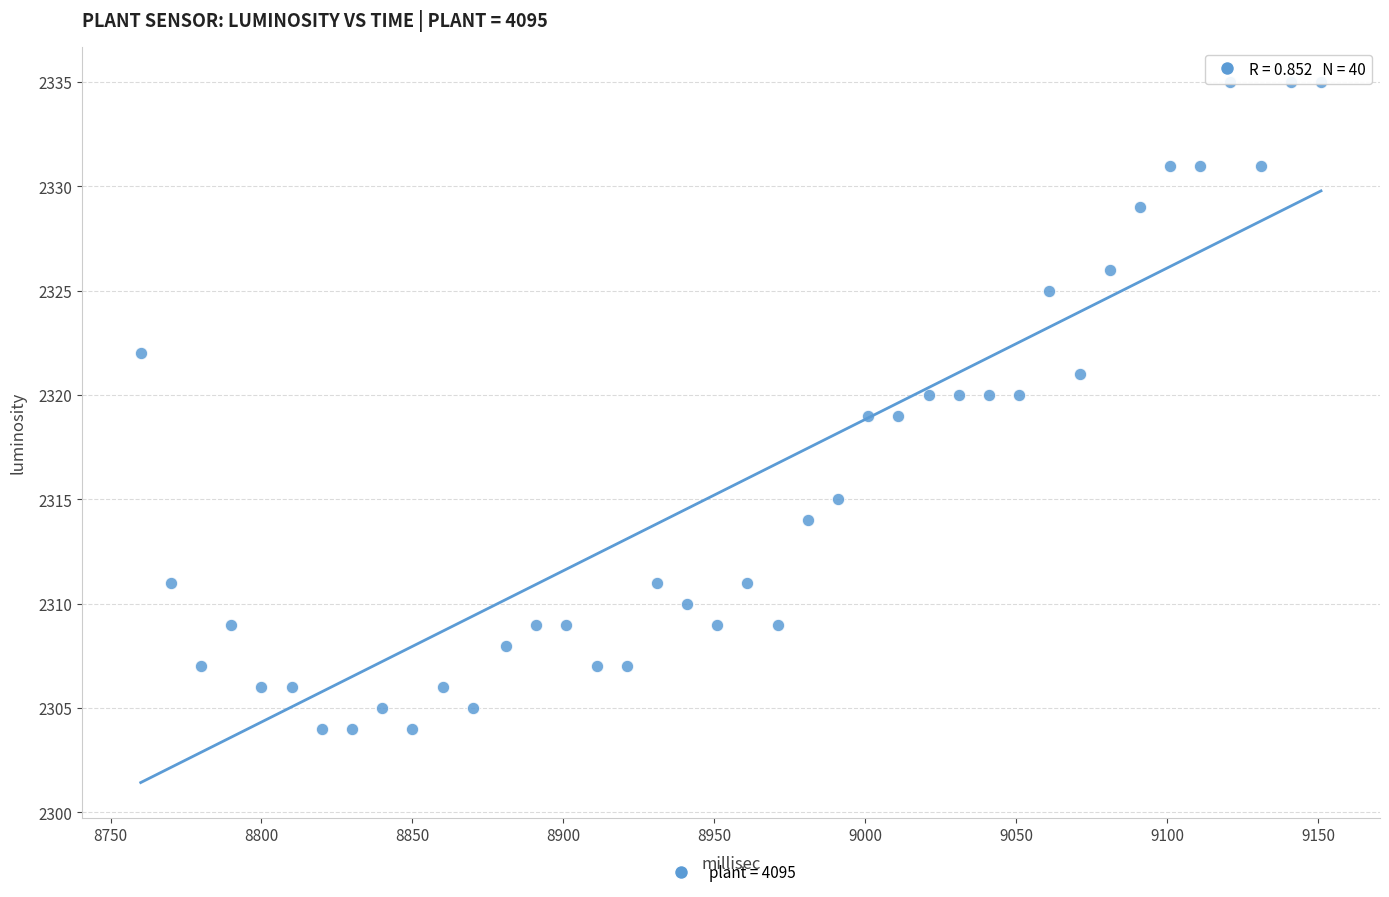

What is the range of Y values (max minus min)?

31